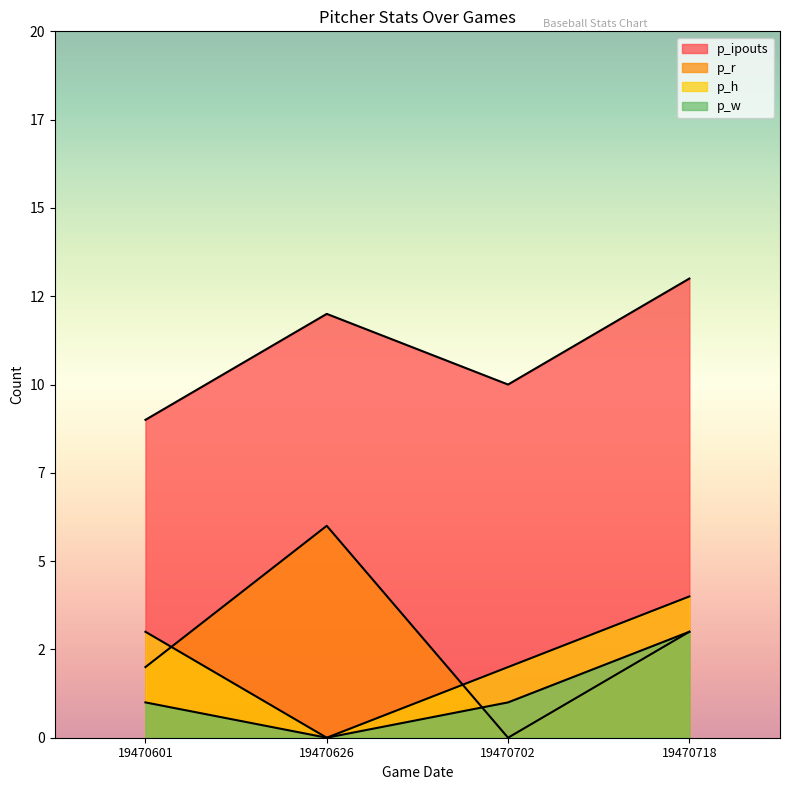

True or false: p_r and p_ipouts cross at least once.

False